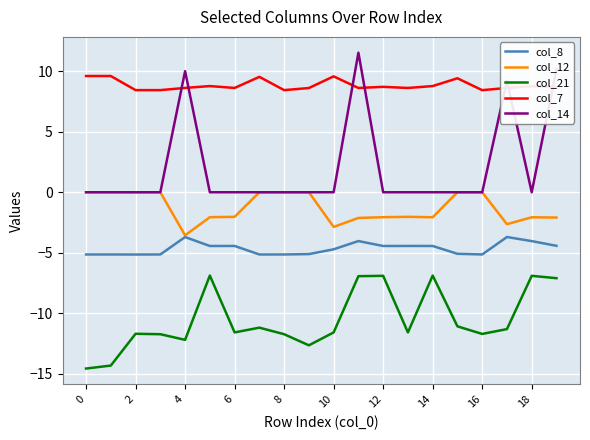

True or false: col_7 has more than 0 points higher than both neighbors.

True